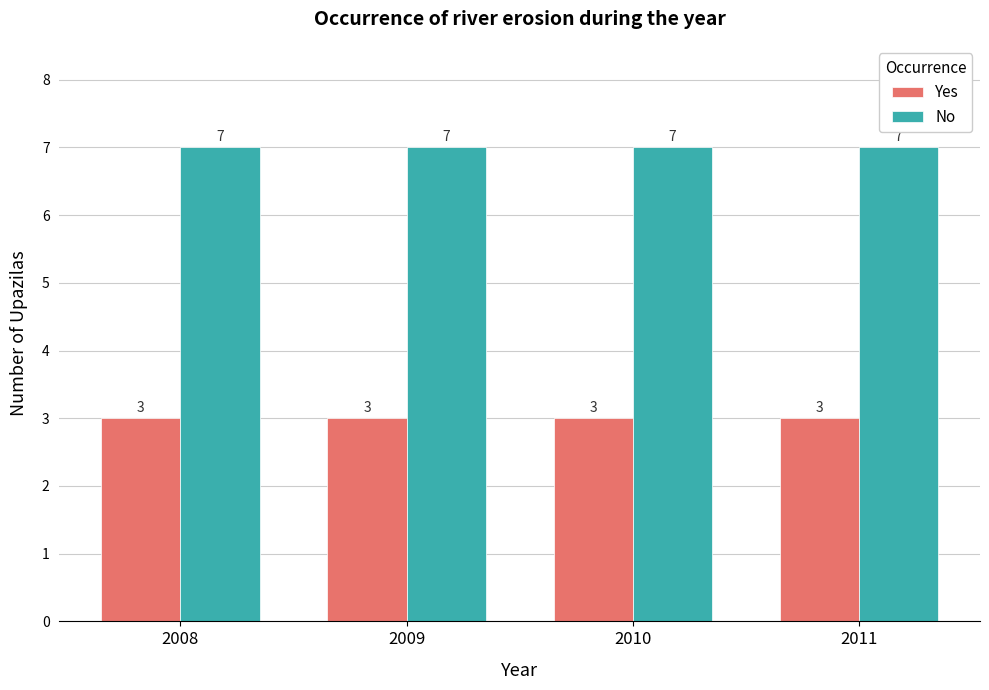

Rank the series by their maximum value, from highest to lowest.

No, Yes